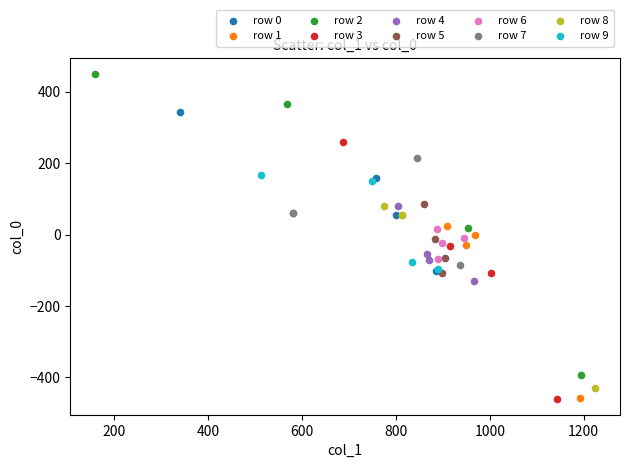

Which series has the largest Y range (max minus min)?

row 2